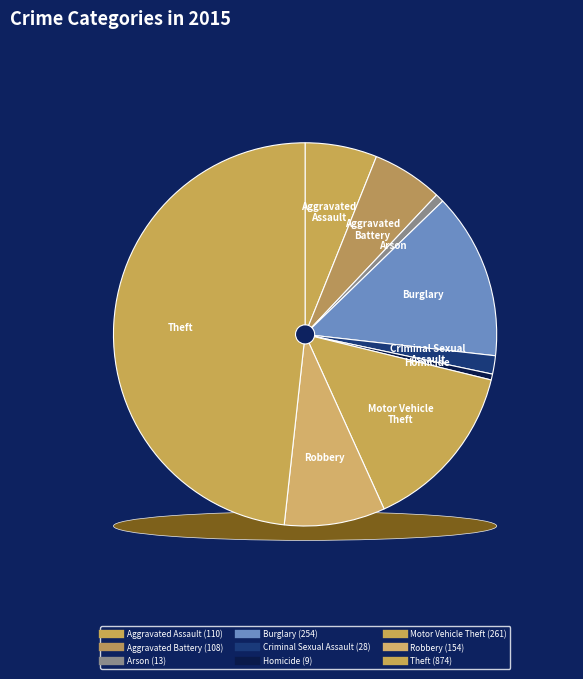

True or false: Criminal Sexual Assault accounts for 2% of the total.

True